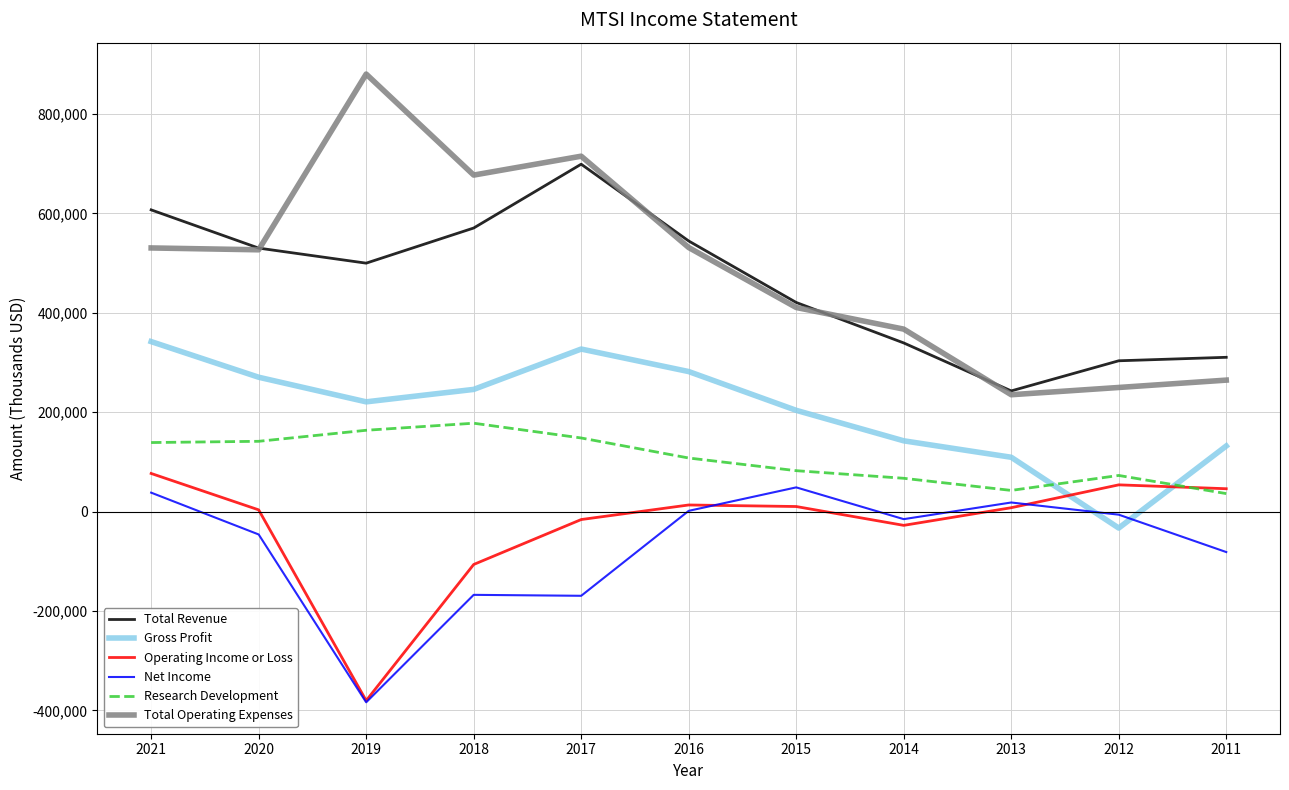

Is this an area chart (filled region under the line)?

No